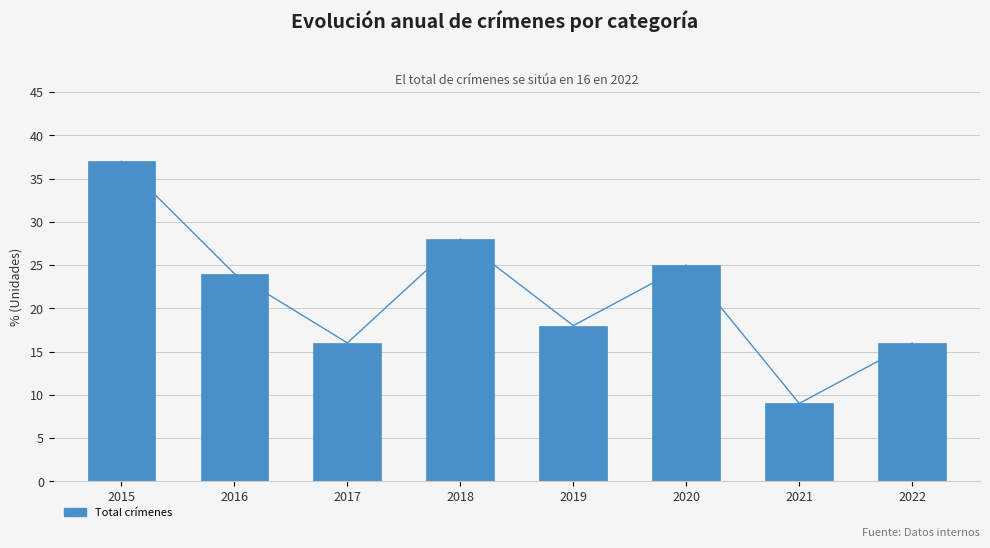

What is the value of the 5th bar from the left?

18